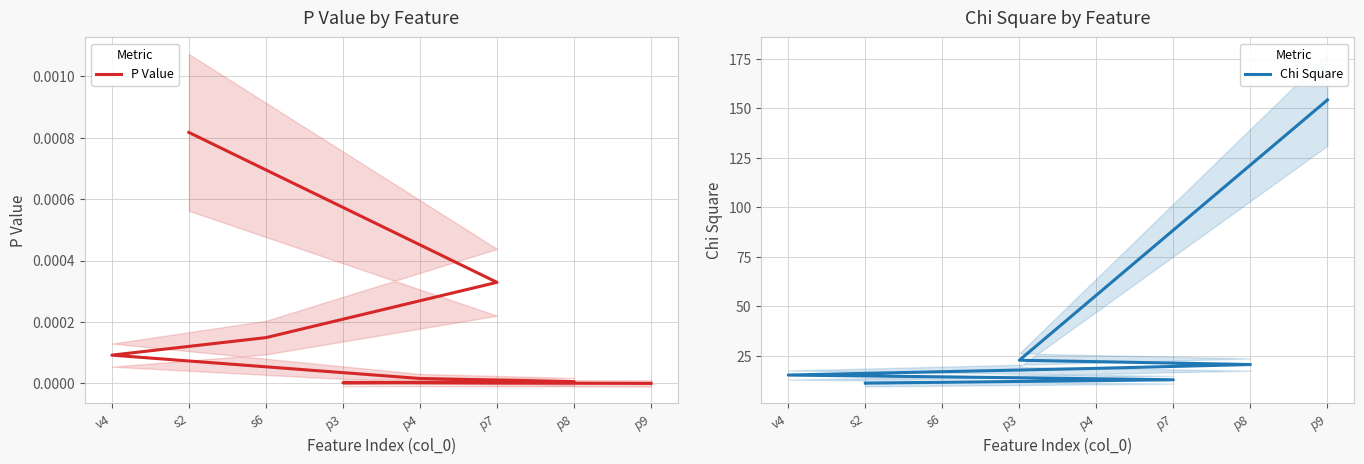

True or false: P Value and Chi Square cross at least once.

False